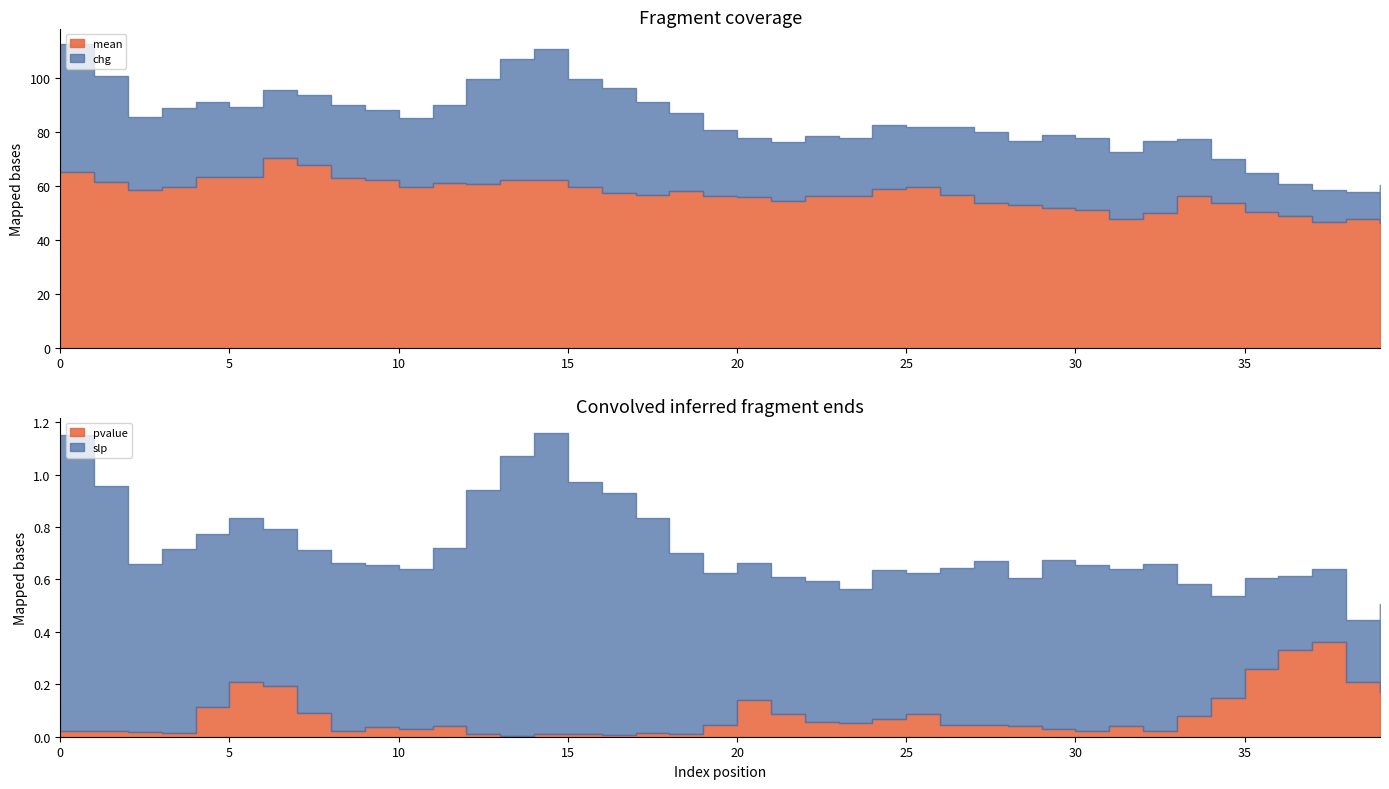

At which label is mean closest to 58?

18